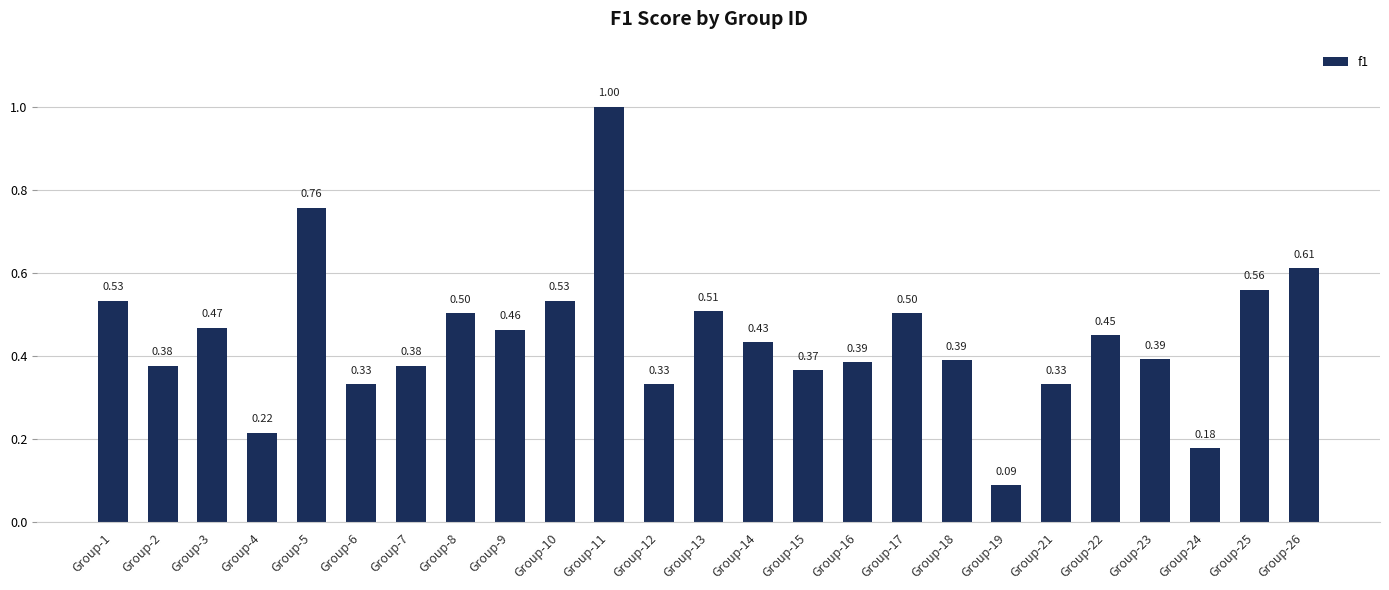

What is the sum of the values at Group-11 and Group-15?

1.4